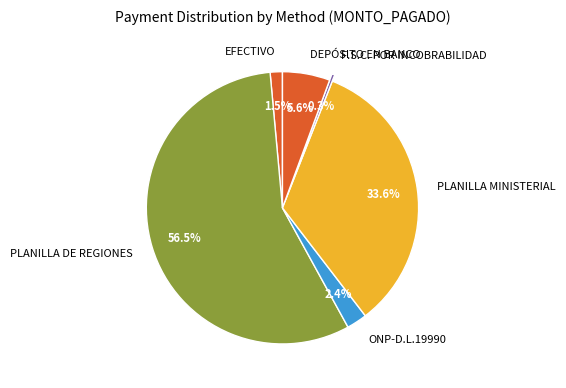

How many slices are in this pie chart?

6